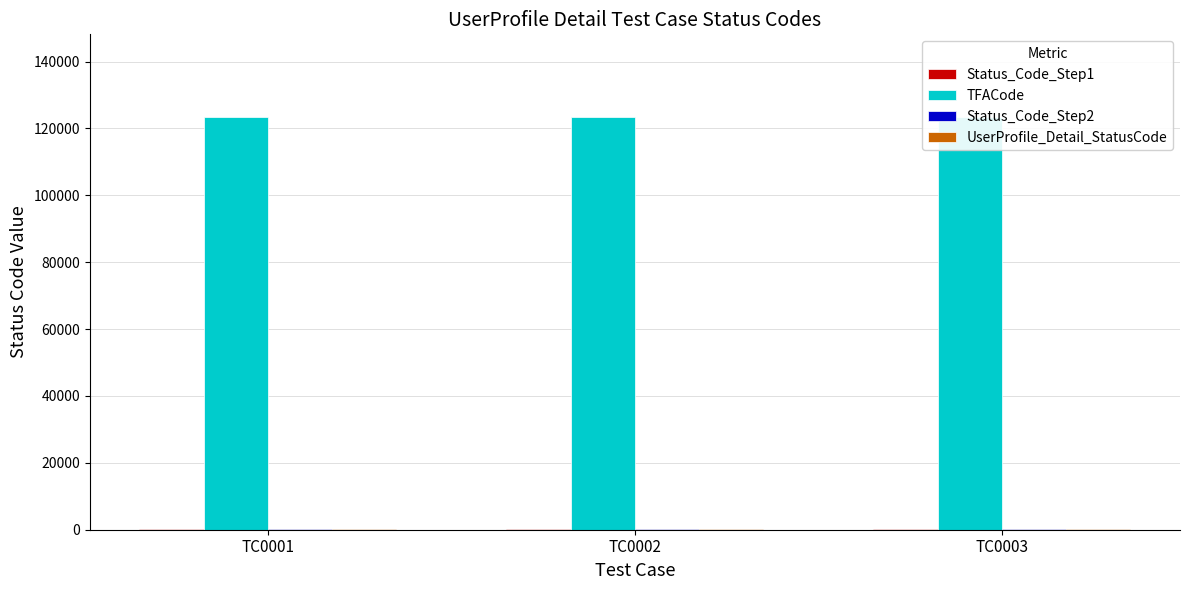

At how many categories does at least one series exceed 104817?

3